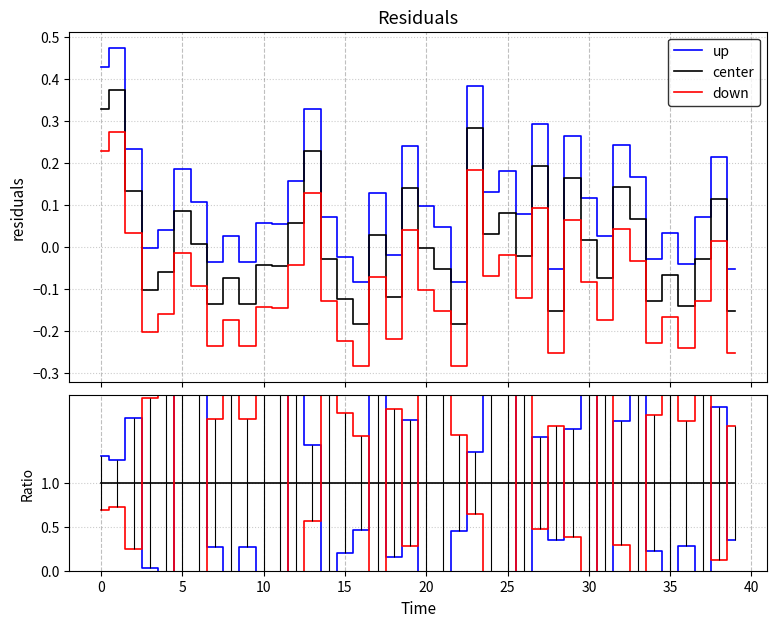

Is the value of center at 15 greater than the value of down at 31?

No